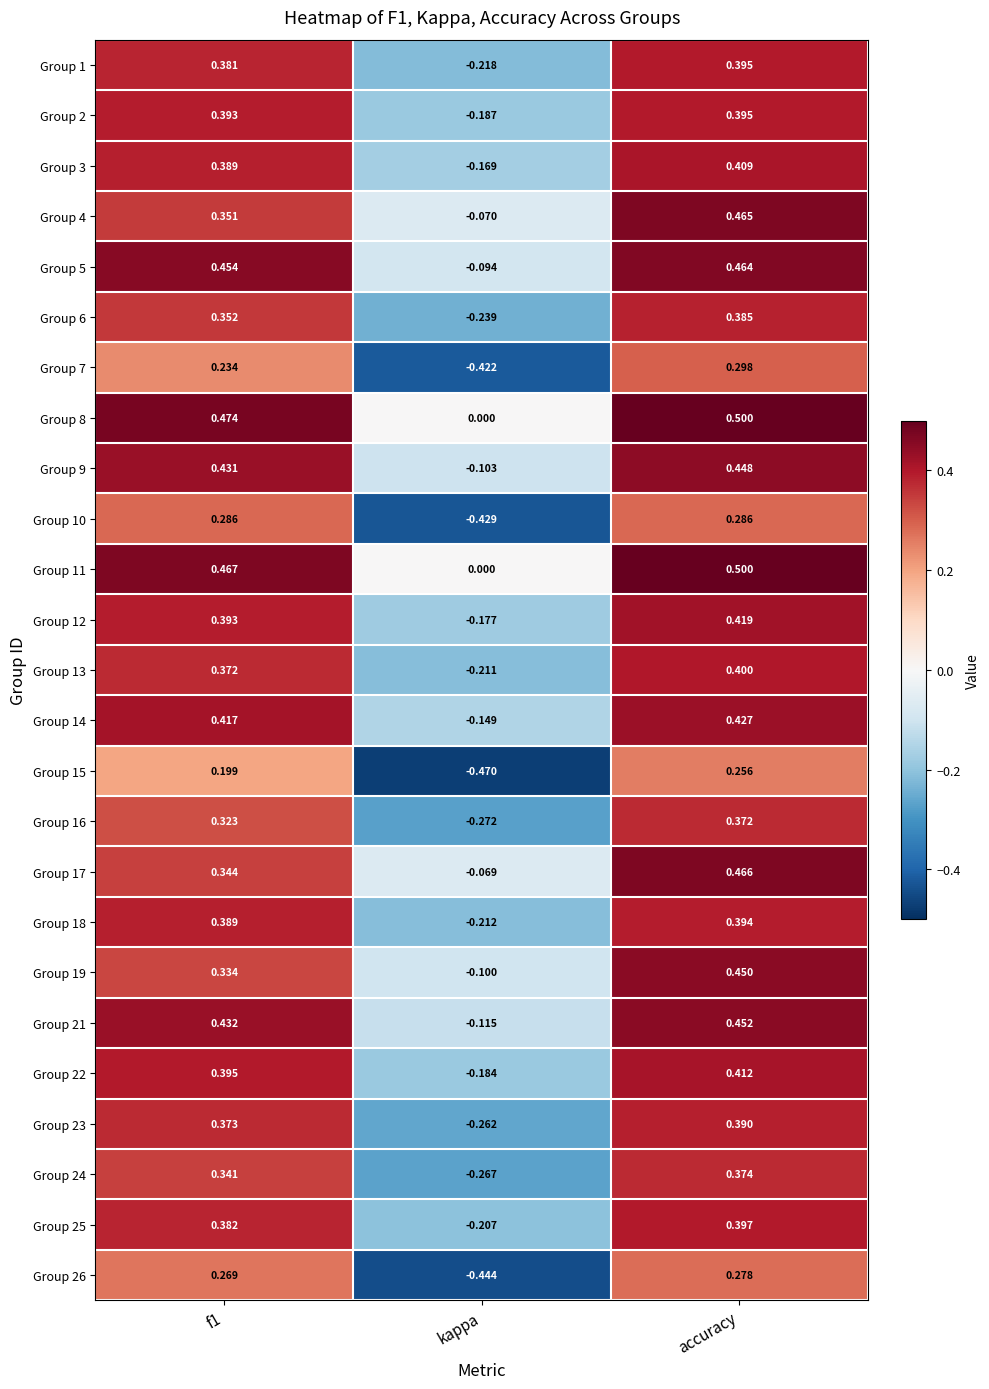

Where is Group 5 nearest to the value 0?

kappa